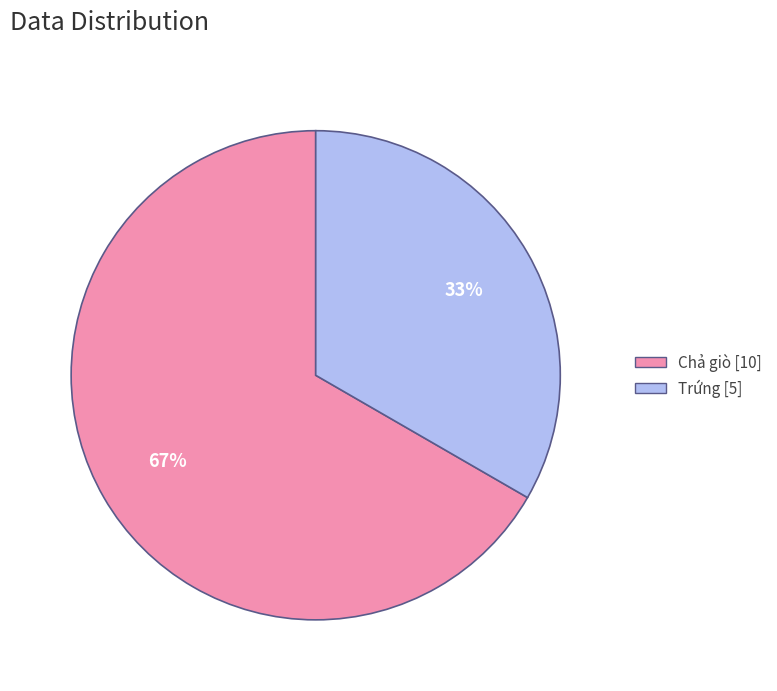

Is it true that Trứng is 33% of the pie?

True